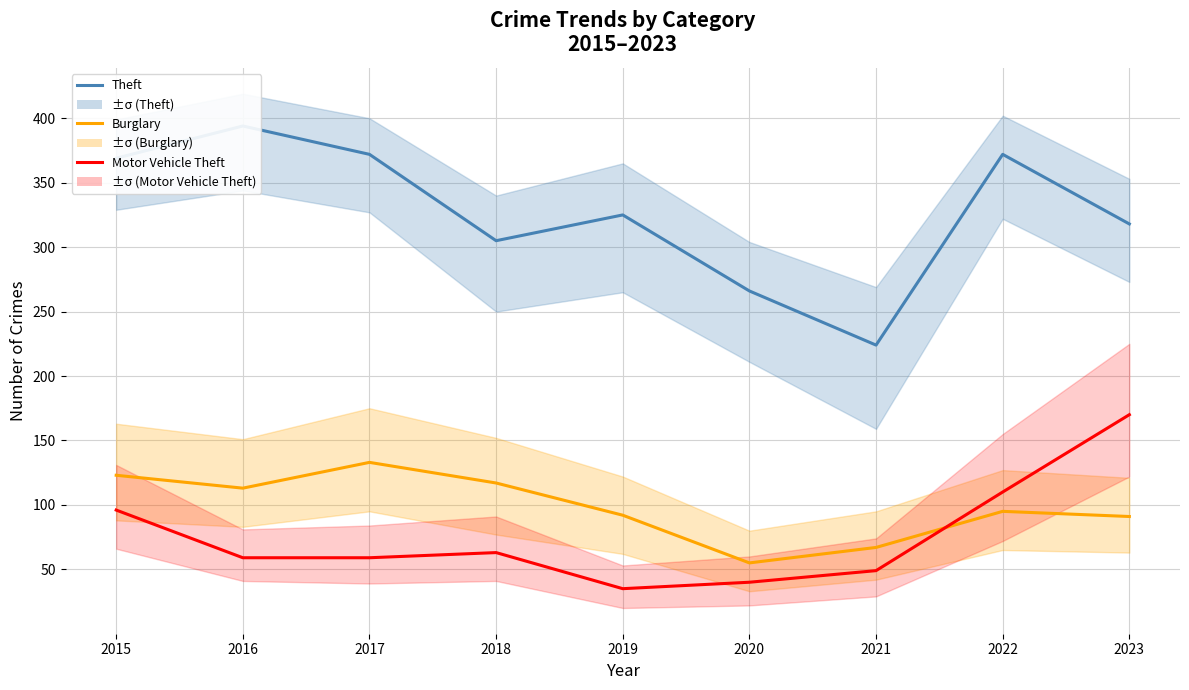

List the labels in order of Theft value, largest first.

2016, 2017, 2022, 2015, 2019, 2023, 2018, 2020, 2021